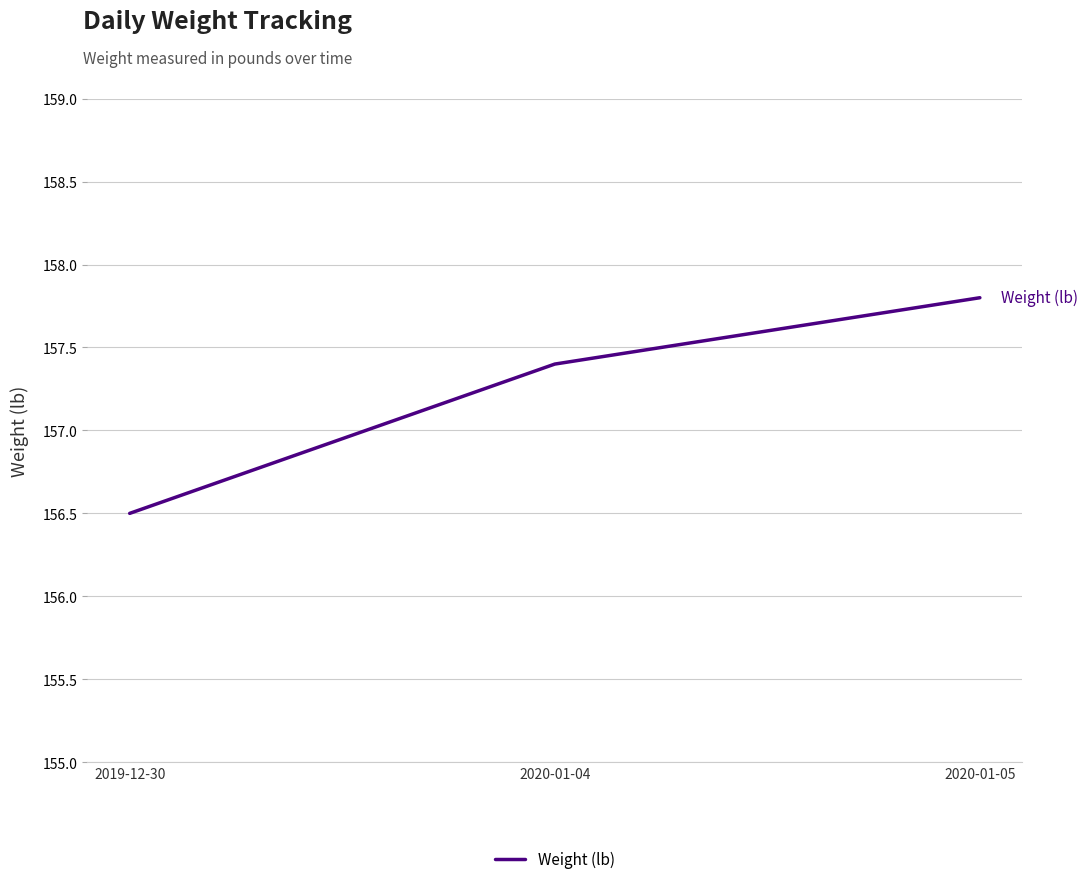

How many lines are shown in the chart?

1